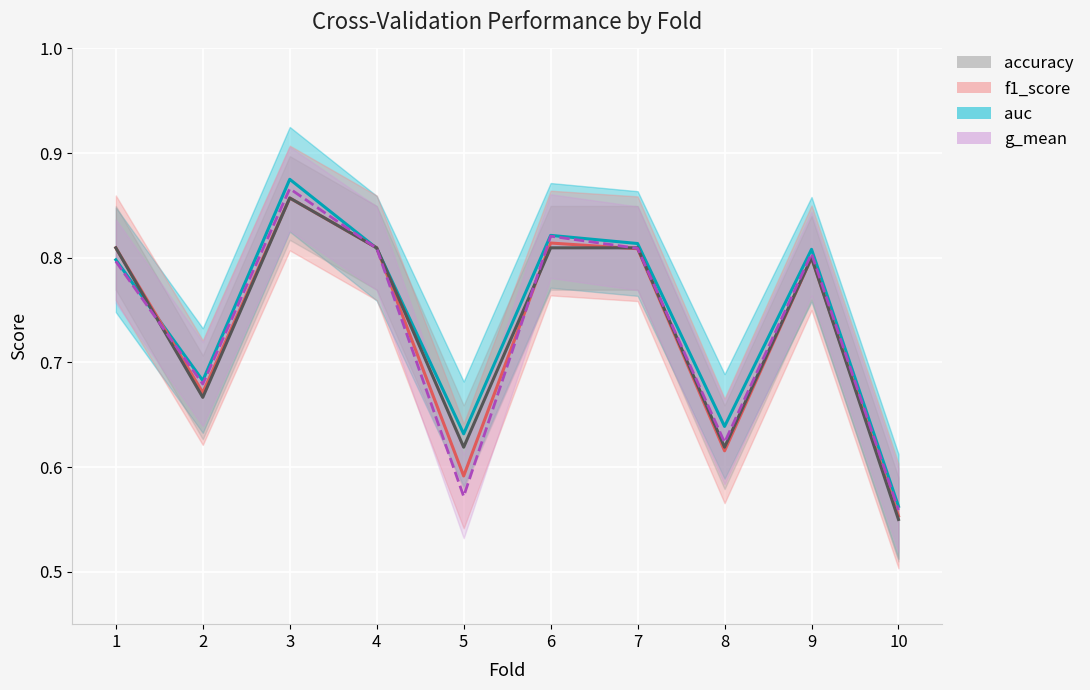

How many auc values are between 0 and 1?

10